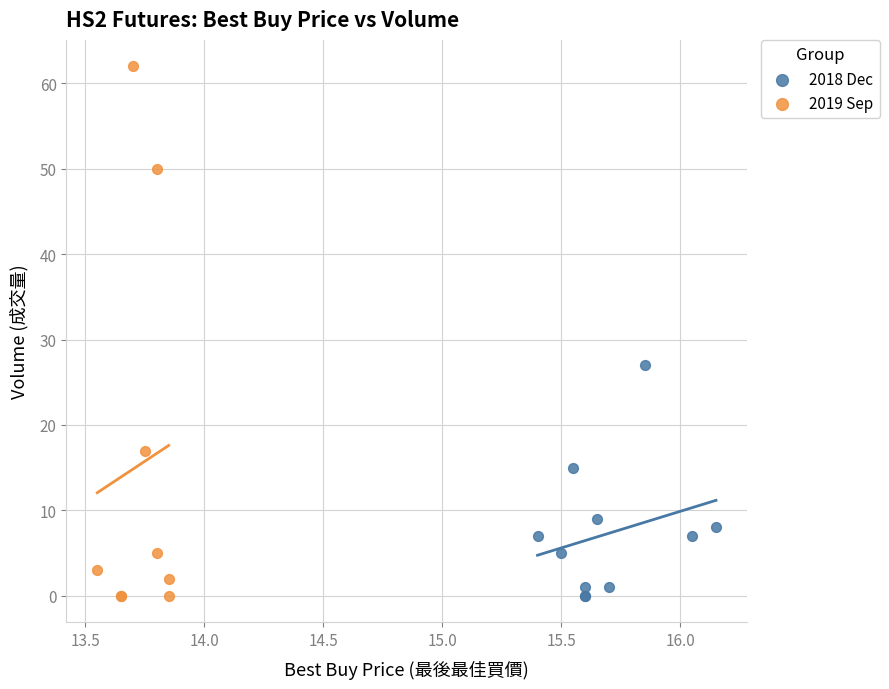

Which series has the largest Y range (max minus min)?

2019 Sep